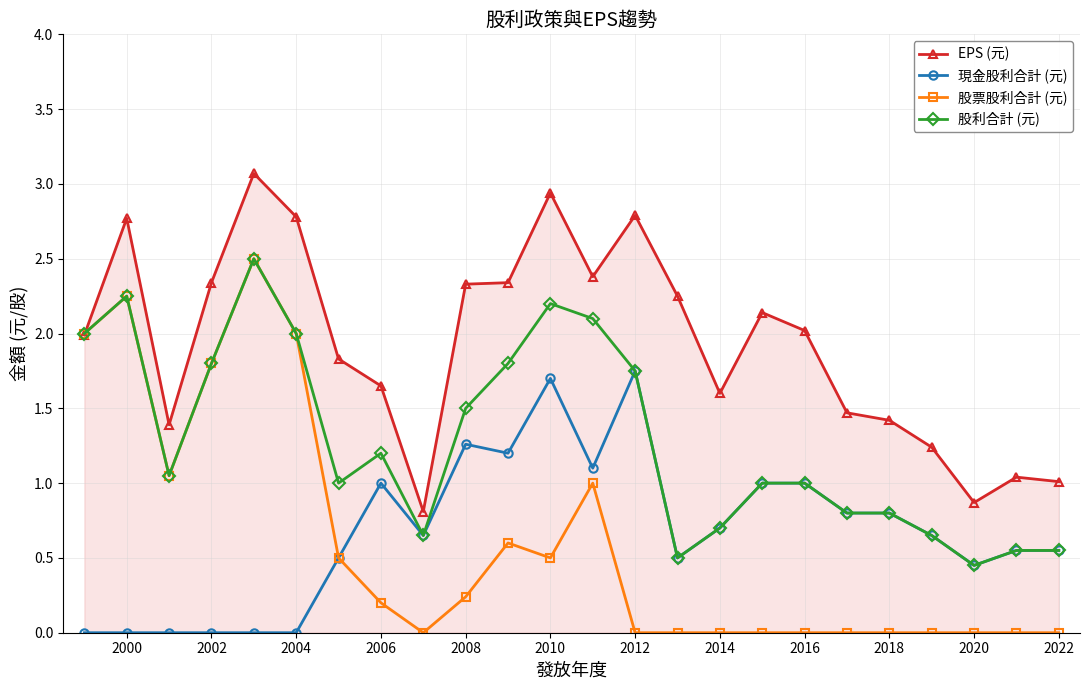

What is the value of the EPS (元) point at the 20th from the left?

1.4